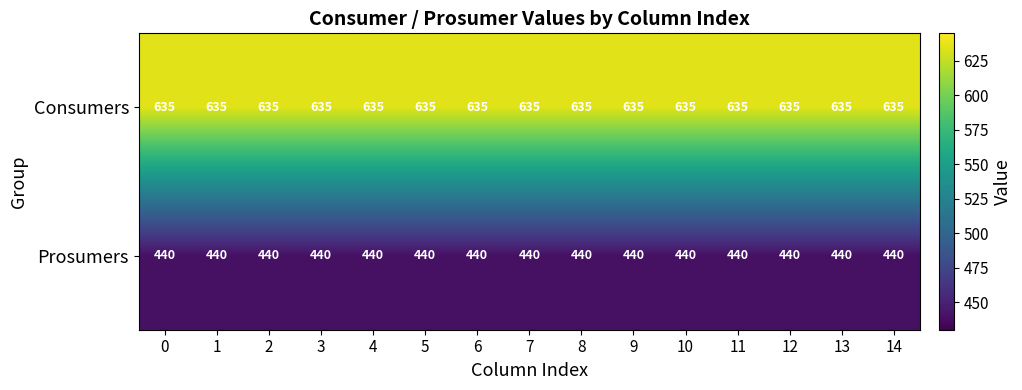

The Prosumers series shows 440 at 9. True or false?

True